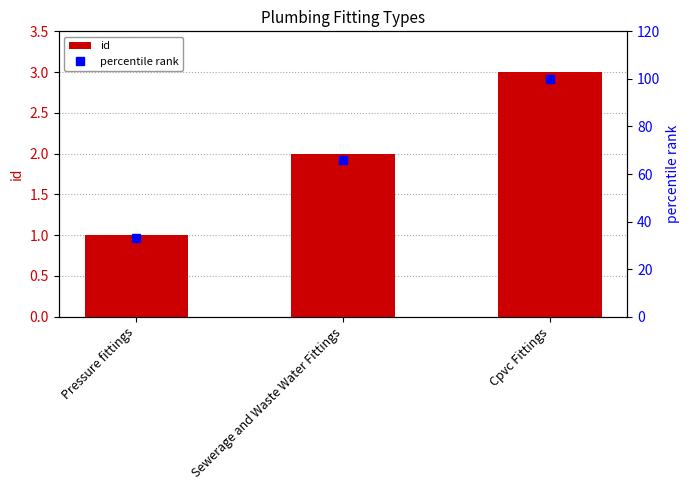

True or false: id has a value of 1 at Pressure fittings.

True